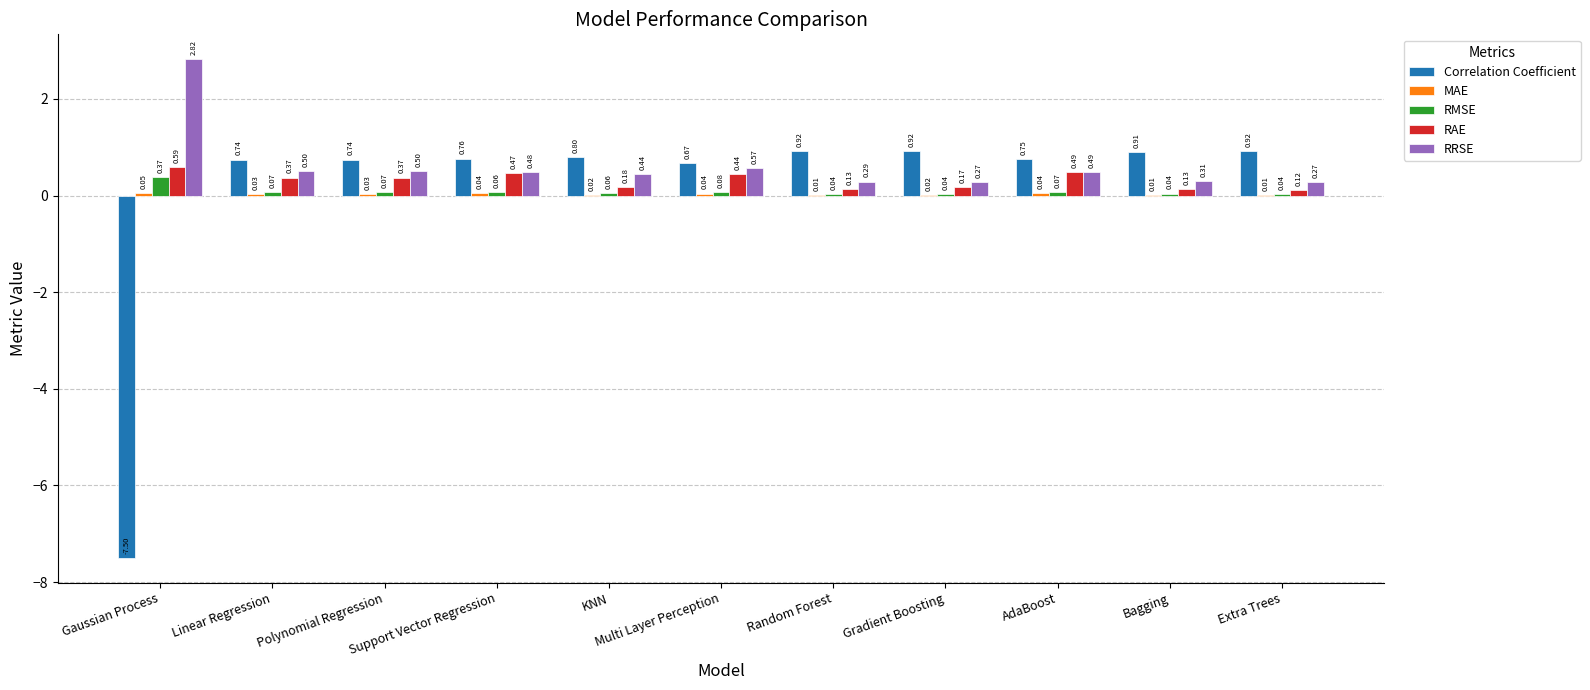

At which category is the sum across all series the highest?

AdaBoost